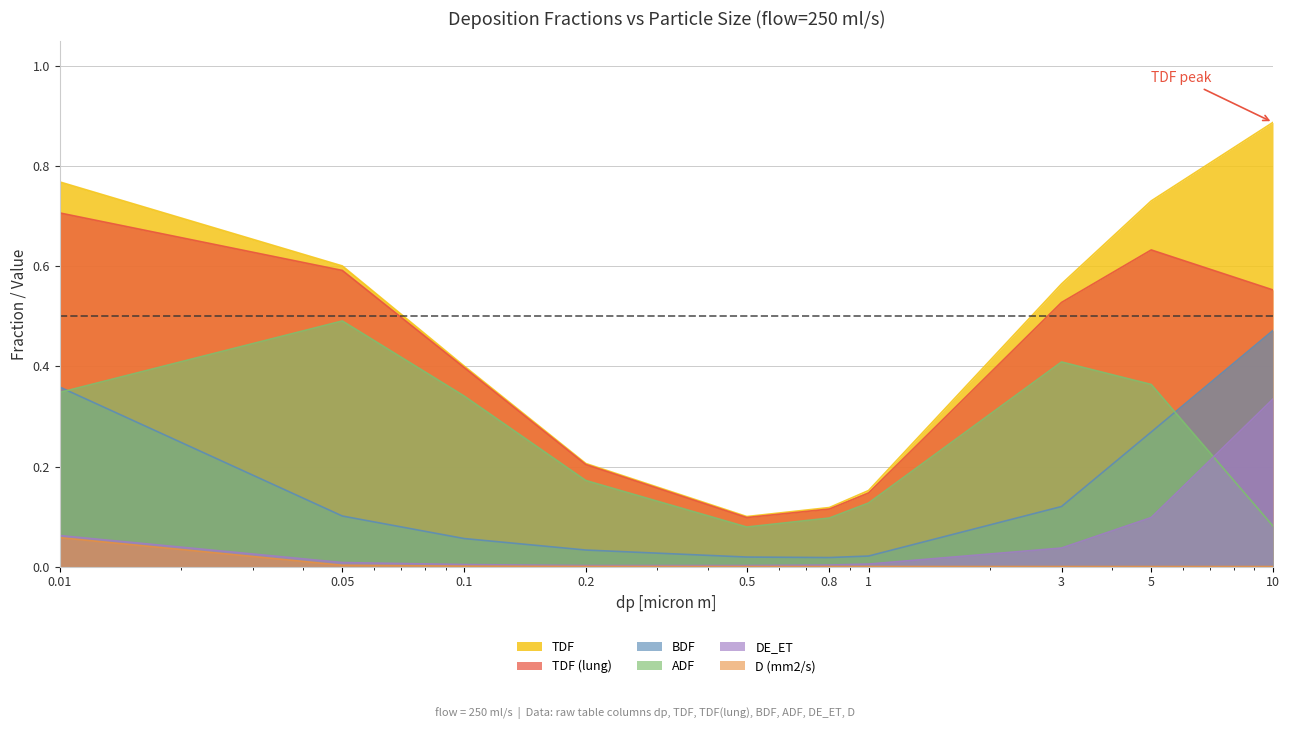

Reading left to right, transcribe all the data shown in this chart.

TDF: 0.01=0.8	0.05=0.6	0.1=0.4	0.2=0.2	0.5=0.1	0.8=0.1	1=0.2	3=0.6	5=0.7	10=0.9
TDF (lung): 0.01=0.7	0.05=0.6	0.1=0.4	0.2=0.2	0.5=0.1	0.8=0.1	1=0.1	3=0.5	5=0.6	10=0.6
BDF: 0.01=0.4	0.05=0.1	0.1=0.1	0.2=0.0	0.5=0.0	0.8=0.0	1=0.0	3=0.1	5=0.3	10=0.5
ADF: 0.01=0.3	0.05=0.5	0.1=0.3	0.2=0.2	0.5=0.1	0.8=0.1	1=0.1	3=0.4	5=0.4	10=0.1
DE_ET: 0.01=0.1	0.05=0.0	0.1=0.0	0.2=0.0	0.5=0.0	0.8=0.0	1=0.0	3=0.0	5=0.1	10=0.3
D (mm2/s): 0.01=0.1	0.05=0.0	0.1=0.0	0.2=0.0	0.5=0.0	0.8=0.0	1=0.0	3=0.0	5=0.0	10=0.0